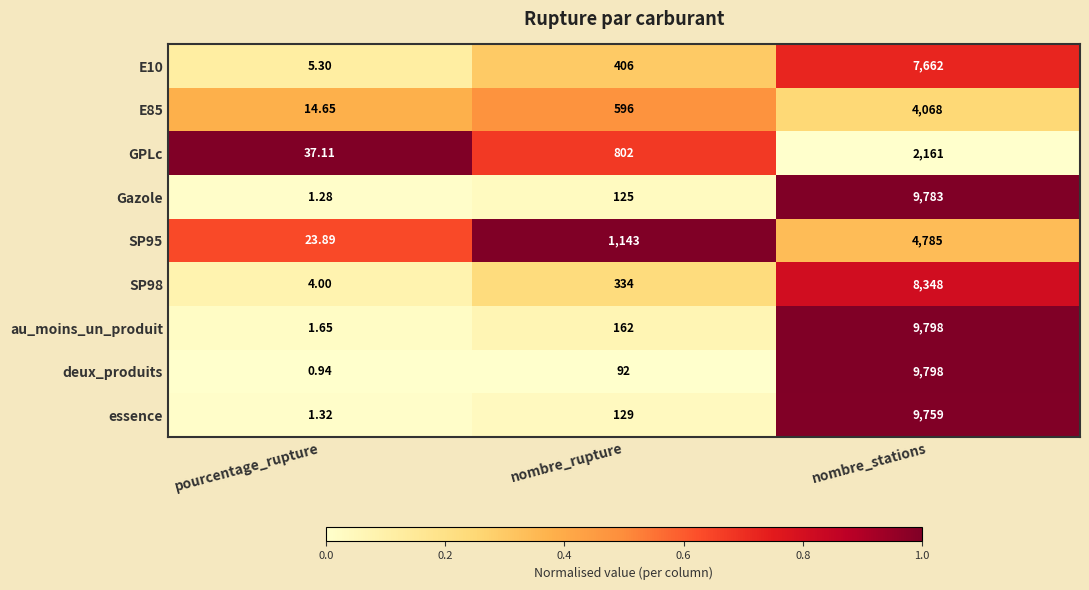

Rank the categories by SP98 value from lowest to highest.

pourcentage_rupture, nombre_rupture, nombre_stations